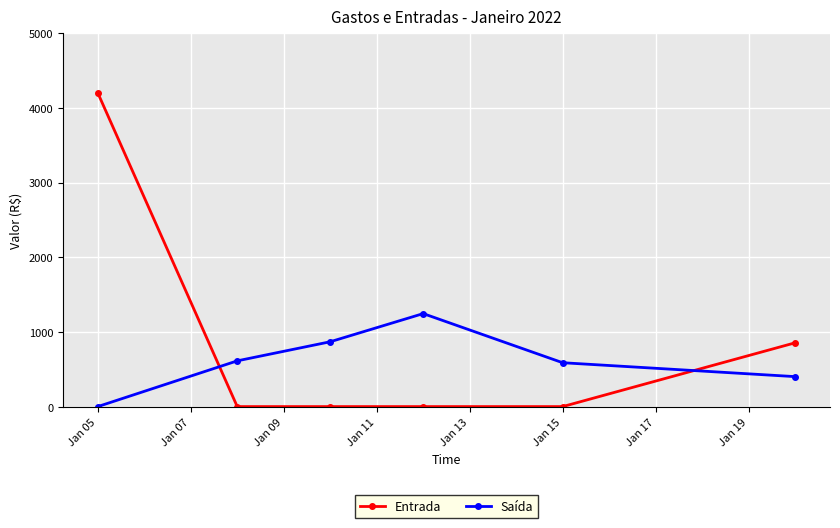

Which series has the widest spread of values?

Entrada